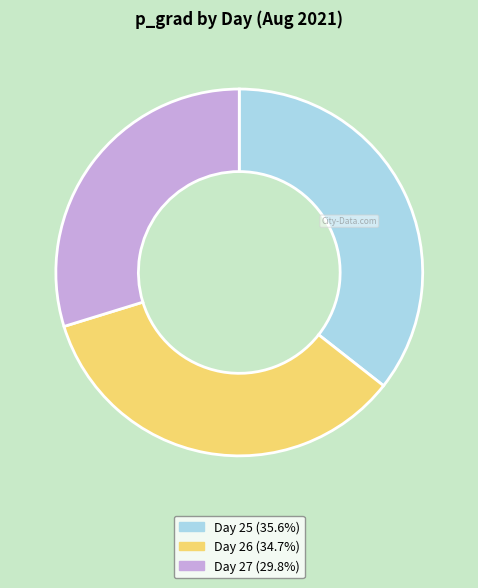

Is there any slice that represents more than half of the pie?

No